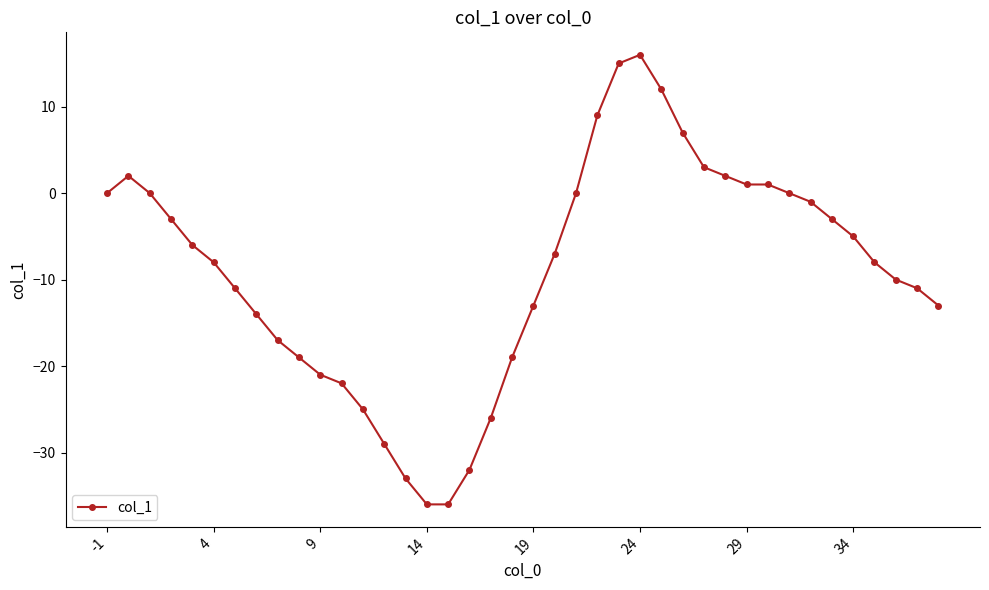

What is the value of the 11th point from the left?

-21